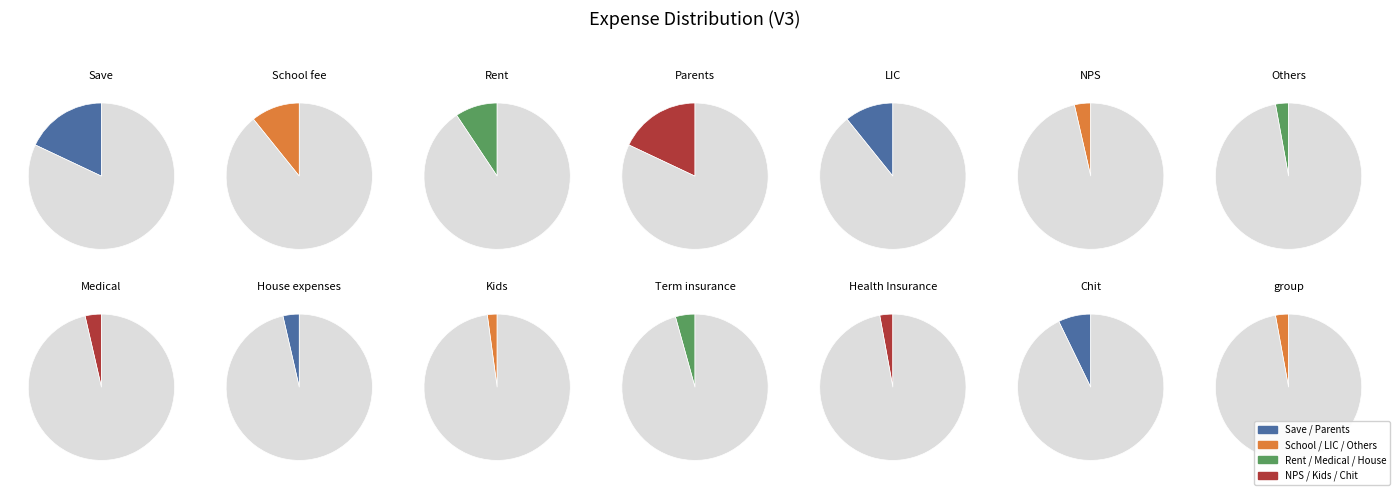

Count the number of slices in the pie.

14